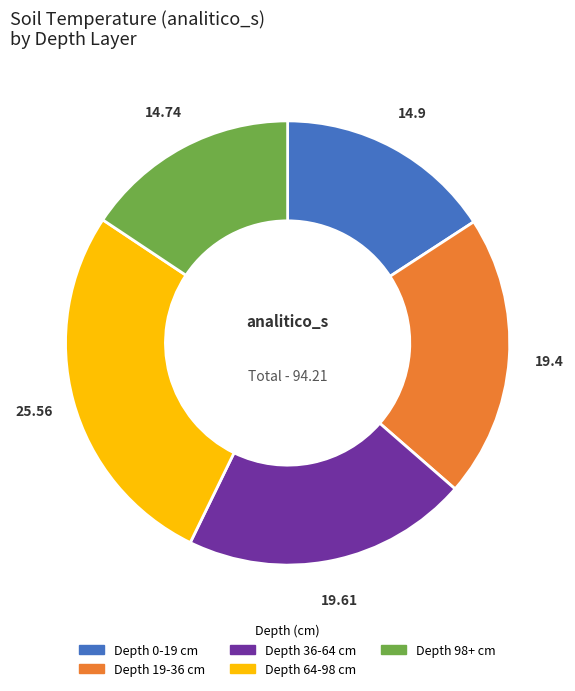

How many segments does this pie chart have?

5